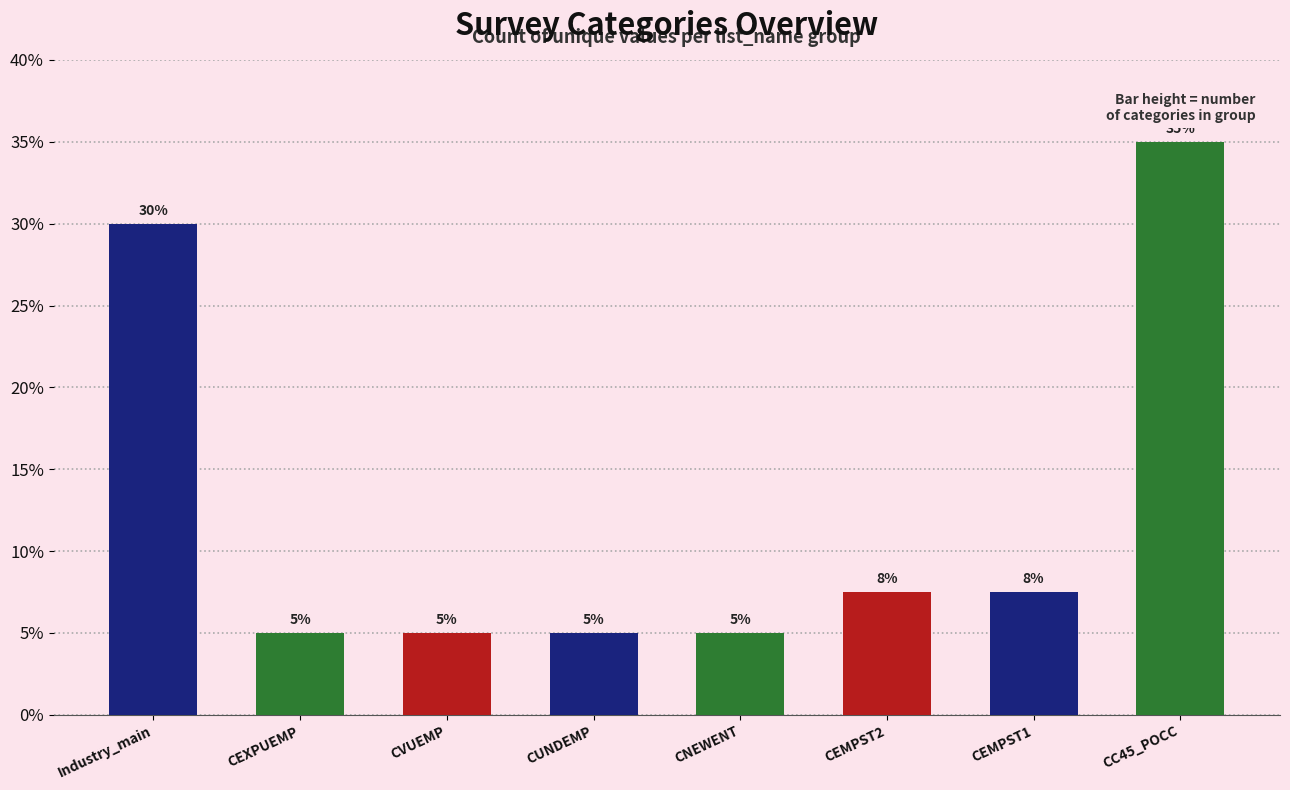

The value at CVUEMP is 0. True or false?

False